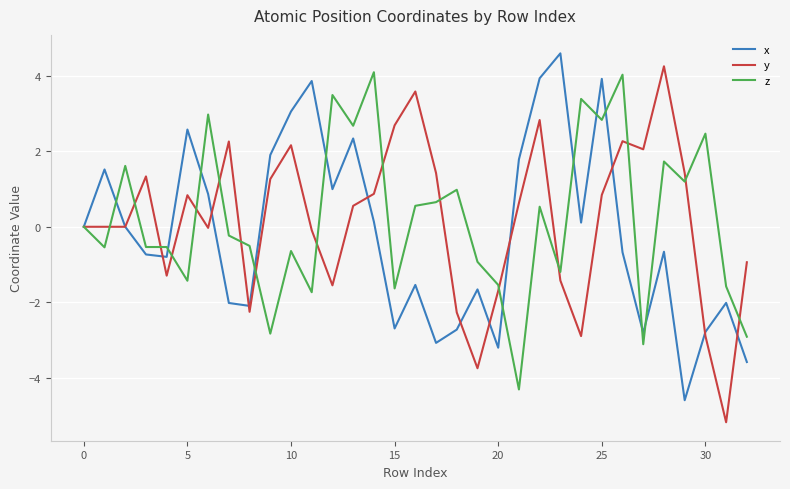

What is the minimum value for x?

-4.6